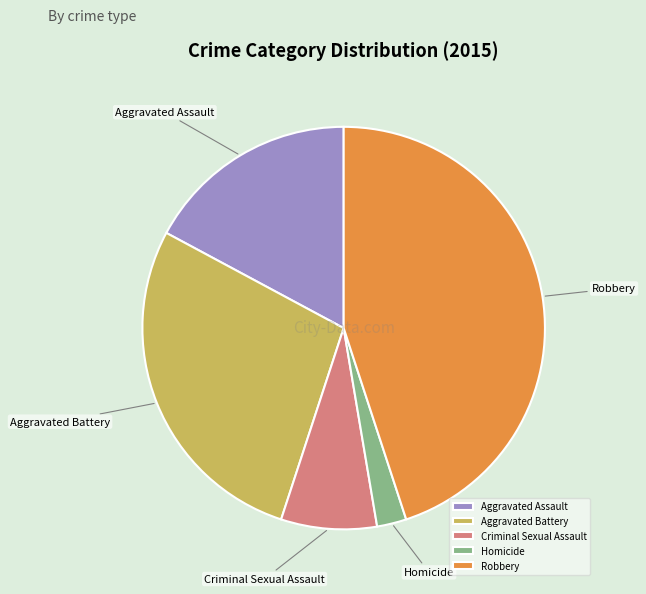

True or false: Homicide accounts for 15% of the total.

False